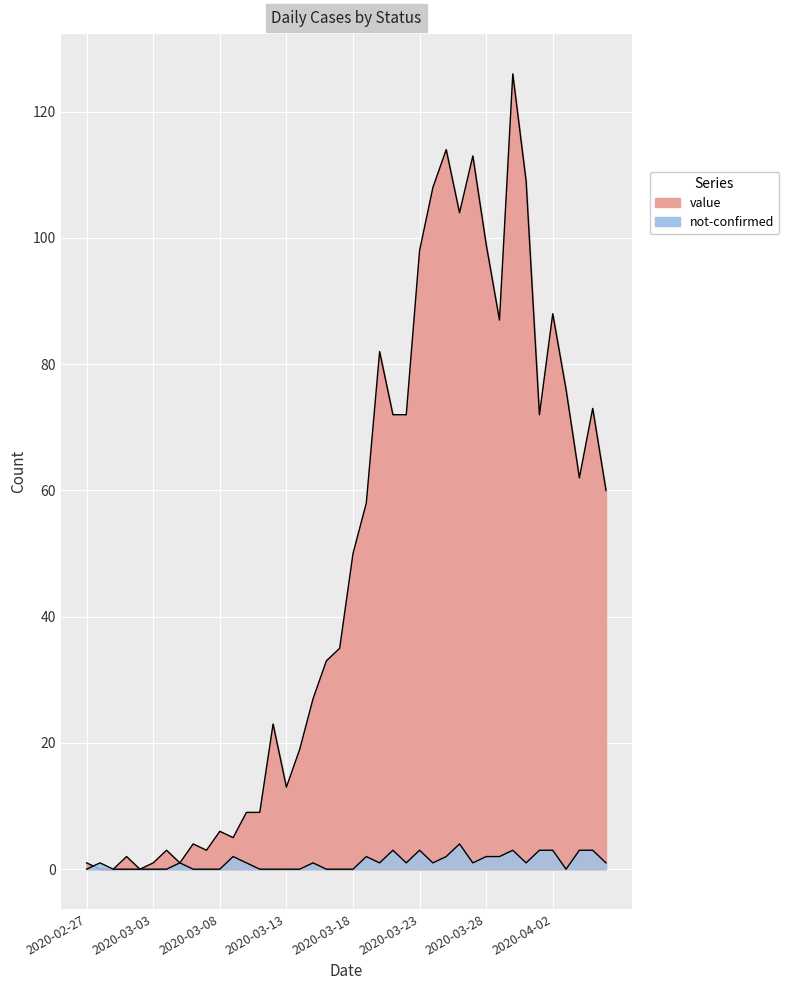

What is the sum of the not-confirmed values at 2020-03-29 and 2020-03-04?

2